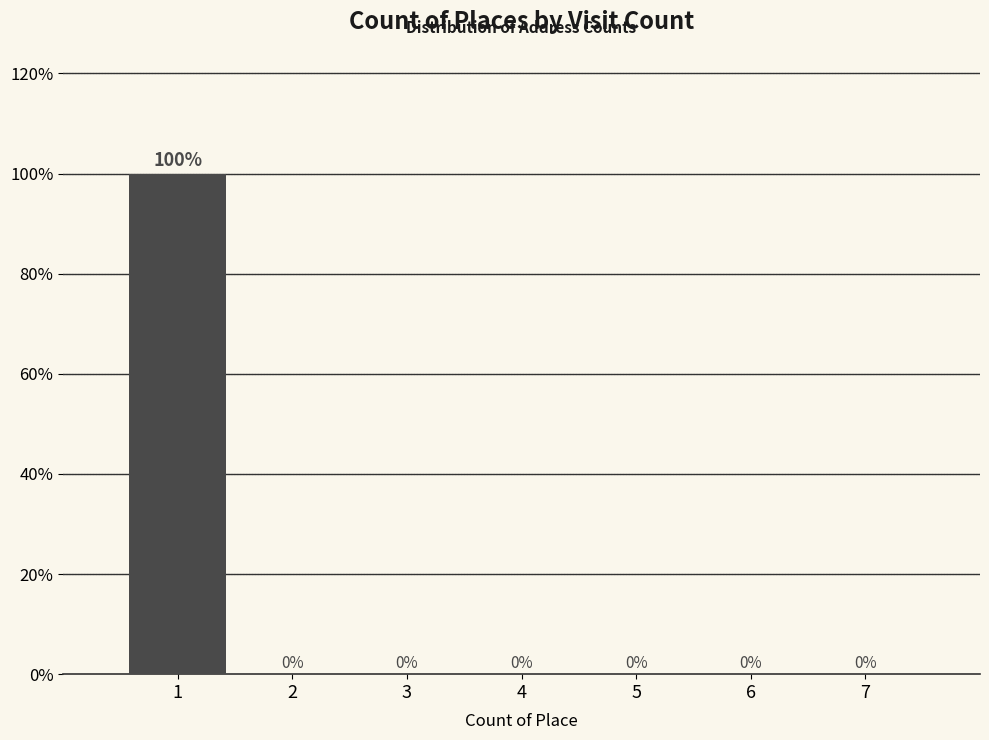

Reading left to right, transcribe this chart: for each bar, give the range it covers on the x-axis and its height.

0.5 to 1.5: 100
1.5 to 2.5: 0
2.5 to 3.5: 0
3.5 to 4.5: 0
4.5 to 5.5: 0
5.5 to 6.5: 0
6.5 to 7.5: 0